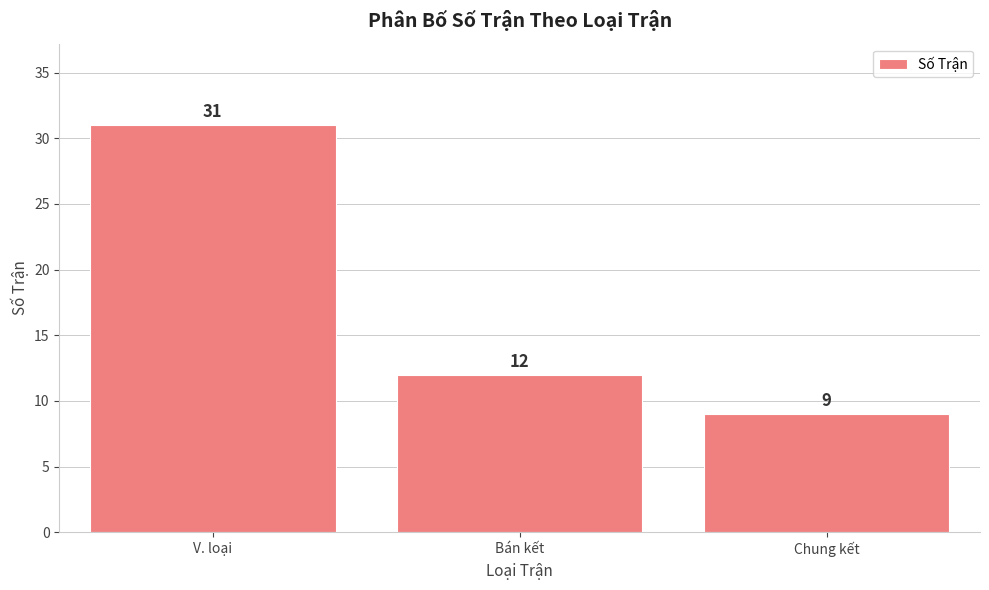

How many values are below 12?

1